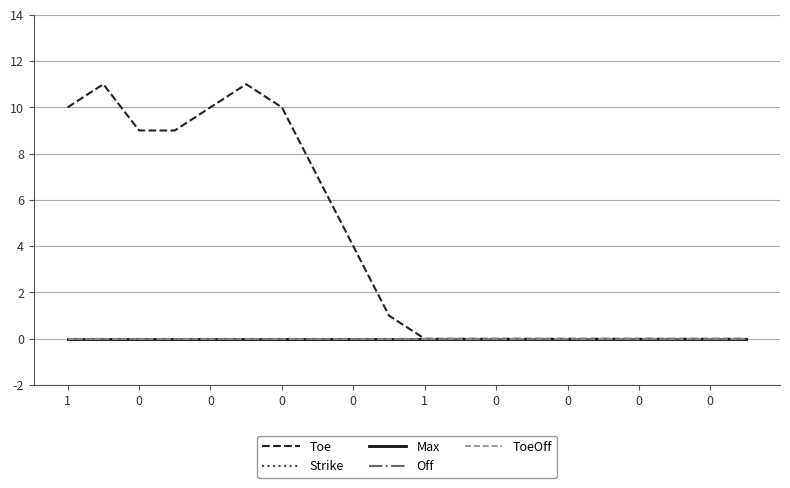

Is this an area chart (filled region under the line)?

No